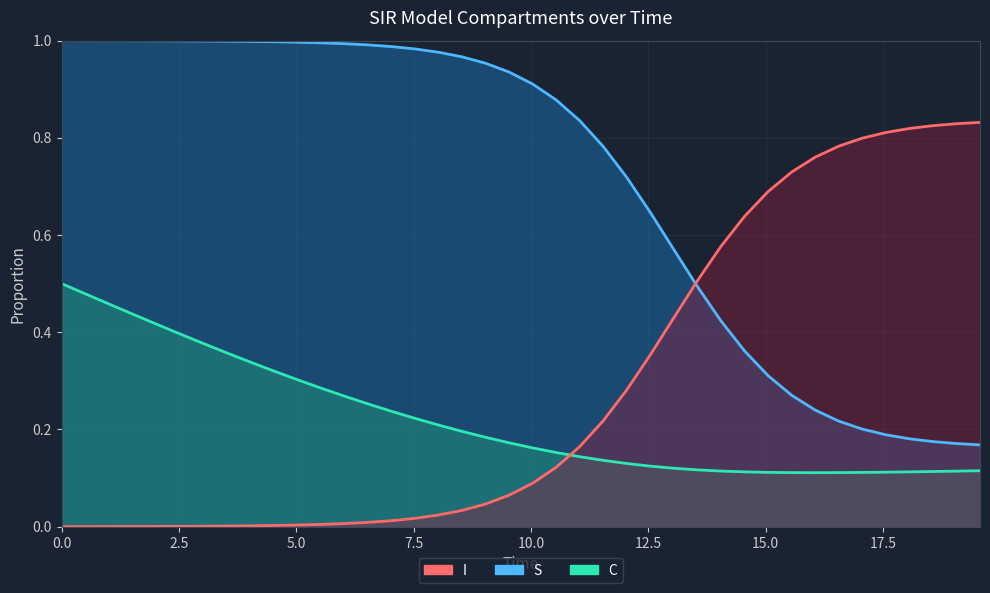

True or false: I and C intersect in this chart.

False